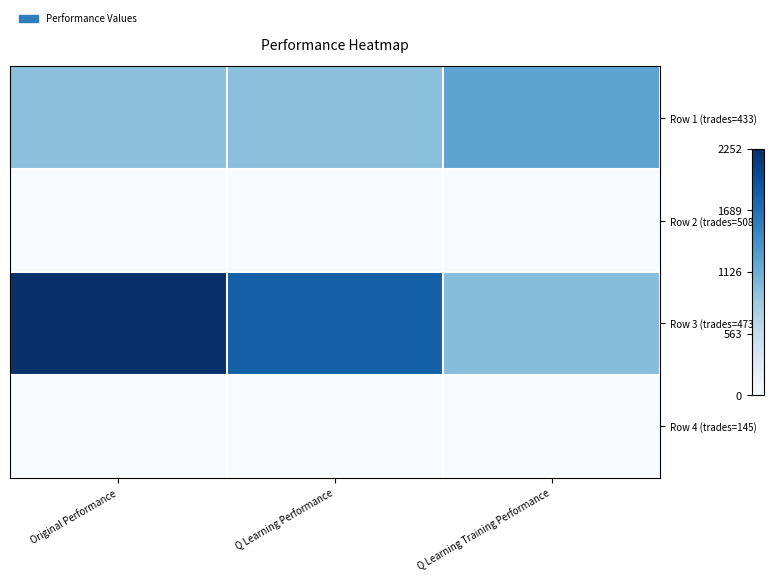

Reading left to right, what are all the values shown in this chart?

Row 1 (trades=433): Original Performance=950.0	Q Learning Performance=951.2	Q Learning Training Performance=1218.1
Row 2 (trades=508): Original Performance=0.0	Q Learning Performance=0.0	Q Learning Training Performance=0.0
Row 3 (trades=473): Original Performance=2252.6	Q Learning Performance=1830.8	Q Learning Training Performance=974.1
Row 4 (trades=145): Original Performance=0.0	Q Learning Performance=0.0	Q Learning Training Performance=0.0